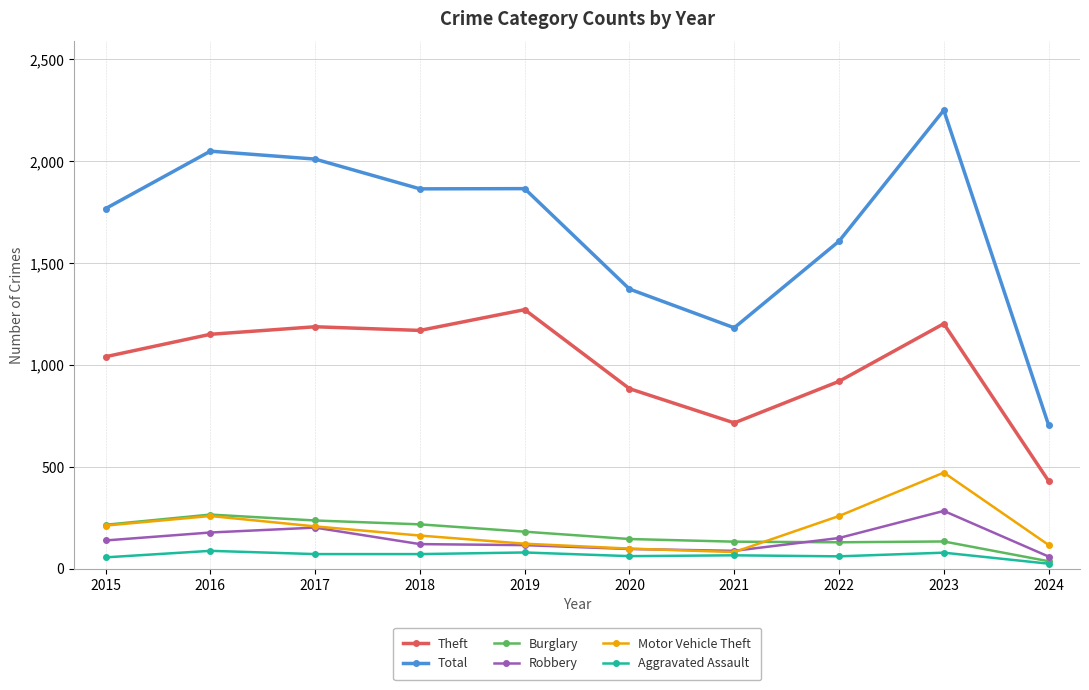

Where is Total nearest to the value 1478?

2020